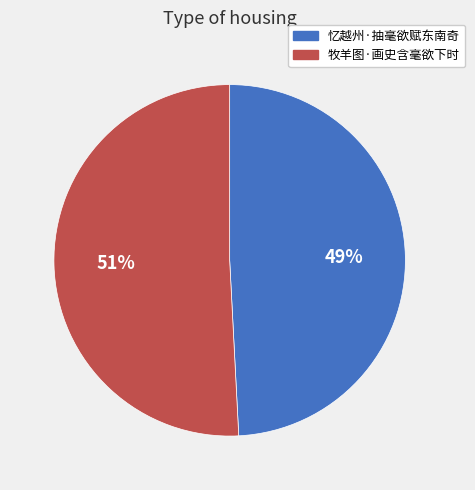

Which slice is the smallest?

忆越州·抽毫欲赋东南奇